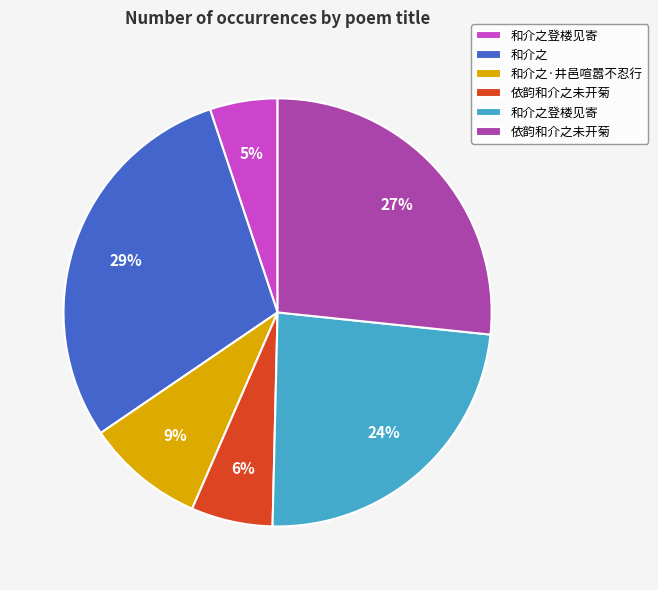

Is there any slice that represents more than half of the pie?

No